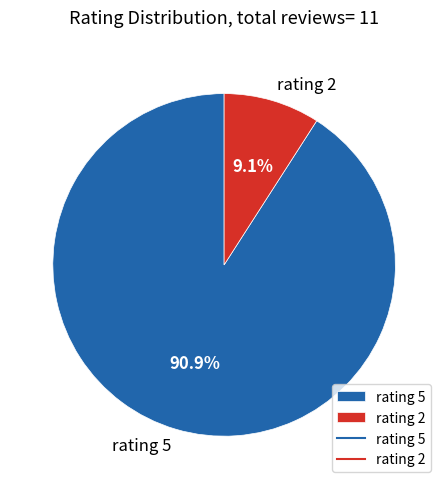

Which slice is the largest?

rating 5